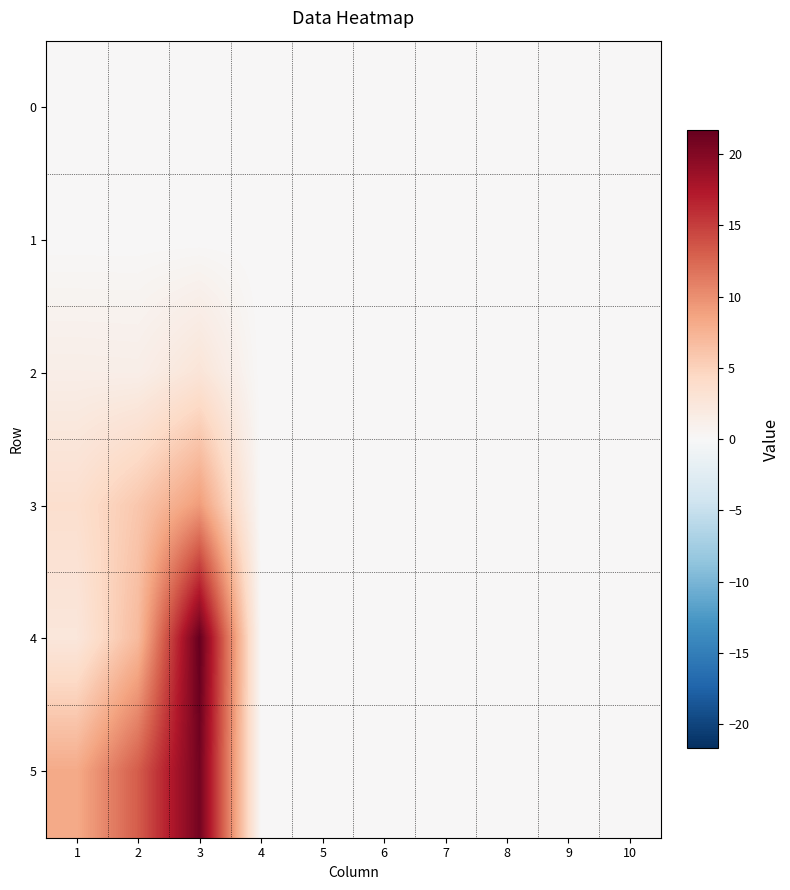

Which series has the largest range (max minus min)?

4